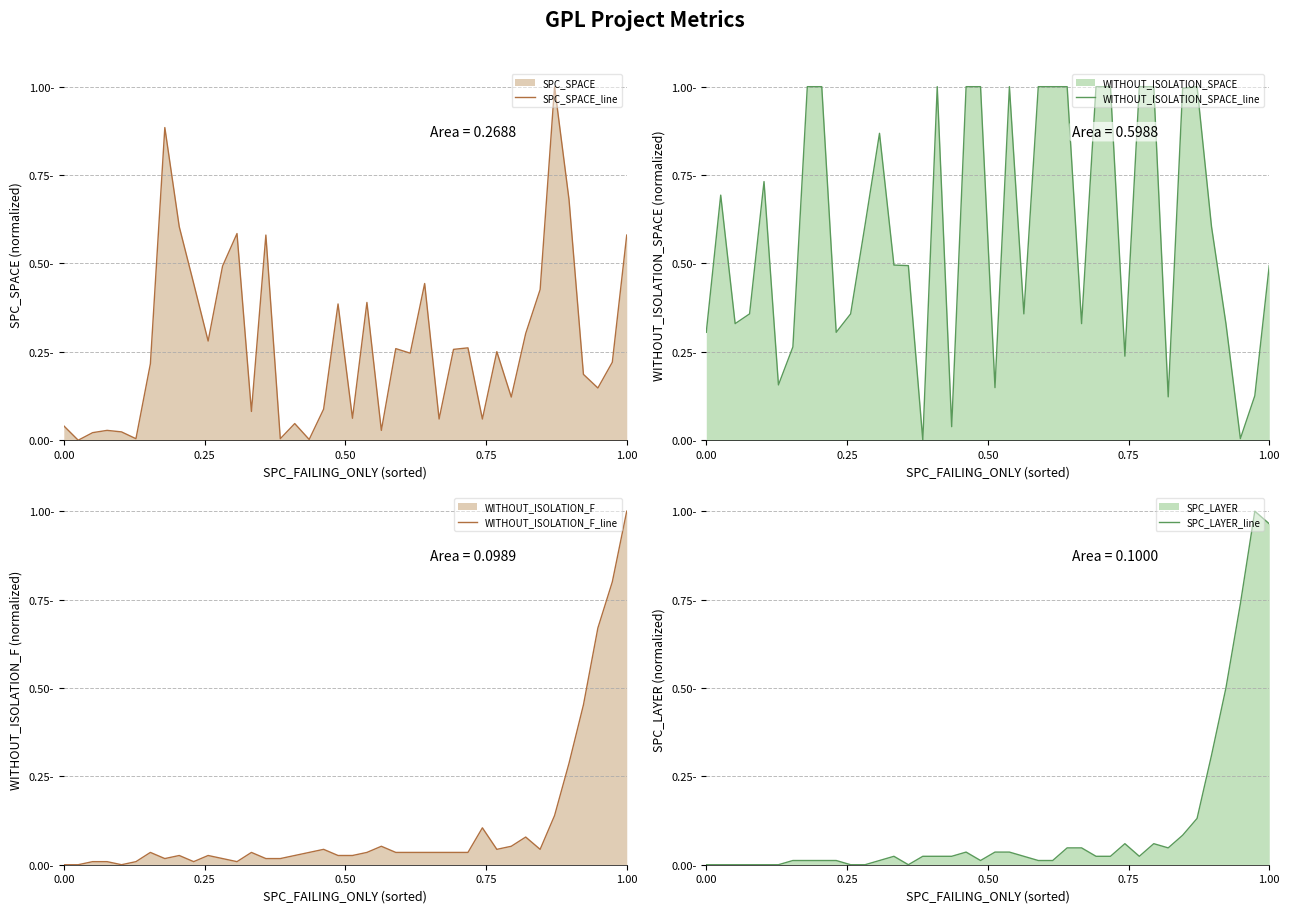

How many lines are shown in the chart?

4